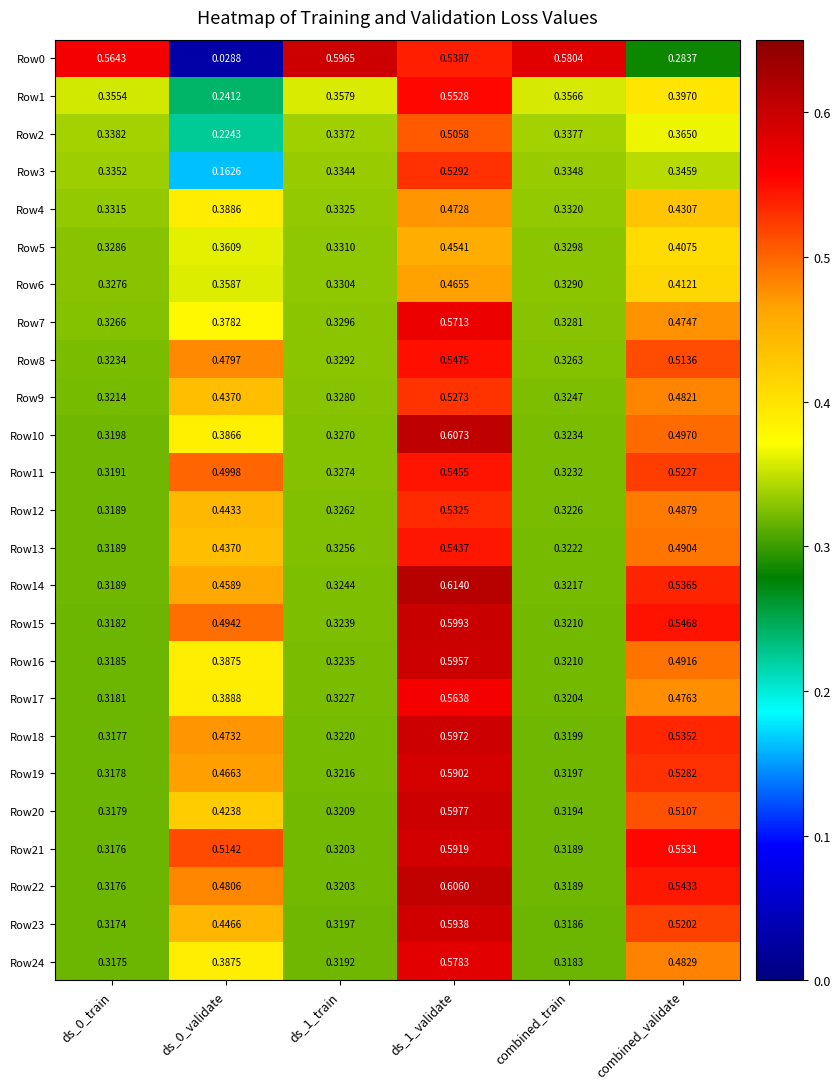

Is the value of Row0 at ds_0_train greater than the value of Row11 at ds_1_validate?

Yes